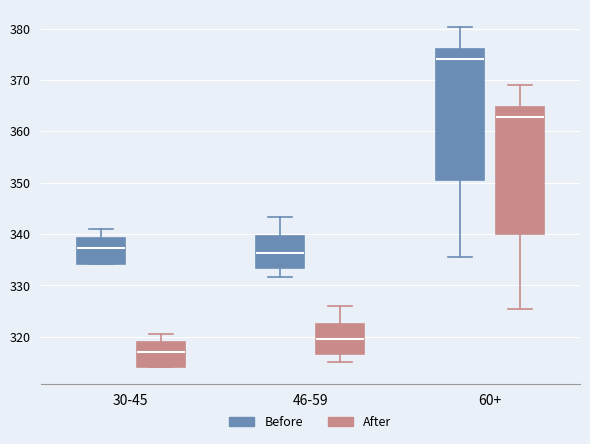

Reading left to right, read every box against the y-axis: the position of its median line, the range the box covers, and the ends of its whiskers. The values are not printed on the chart, so give them approximately, as read against the axis.

30-45 (Before): median 337, box 334 to 339, whiskers 334 to 341
30-45 (After): median 317, box 314 to 319, whiskers 314 to 321
46-59 (Before): median 336, box 333 to 340, whiskers 332 to 343
46-59 (After): median 320, box 317 to 323, whiskers 315 to 326
60+ (Before): median 374, box 351 to 376, whiskers 335 to 380
60+ (After): median 363, box 340 to 365, whiskers 325 to 369